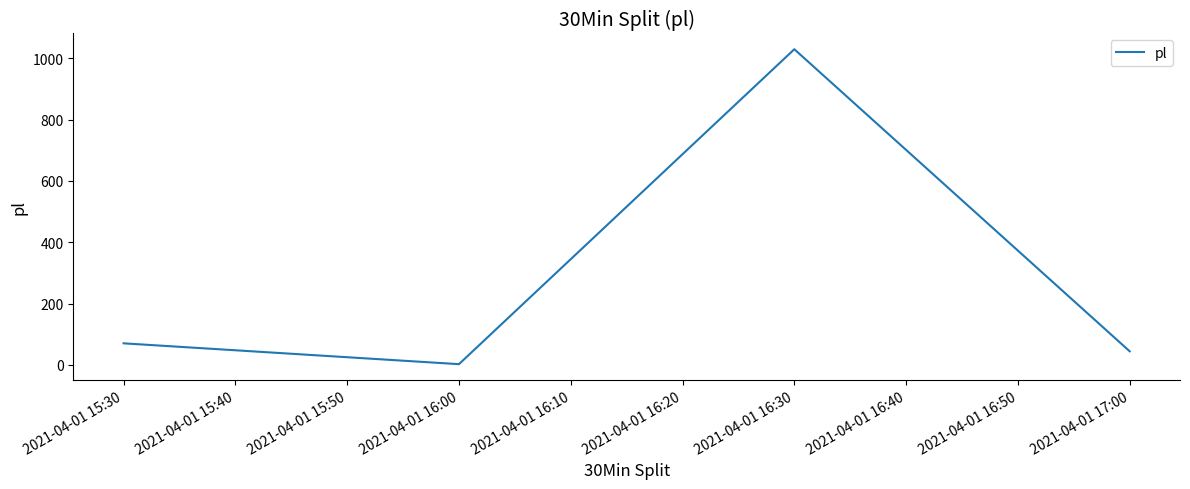

At which category does the chart reach its peak across all series?

2021-04-01 16:30